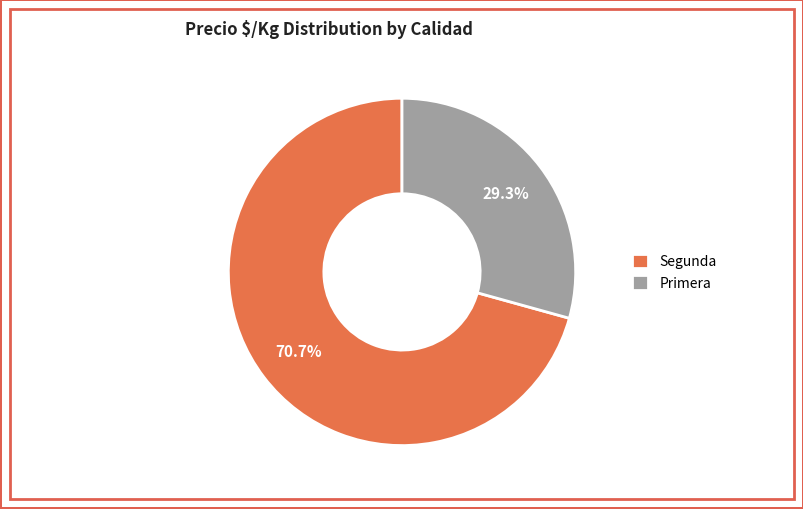

Between Segunda and Primera, which is larger?

Segunda